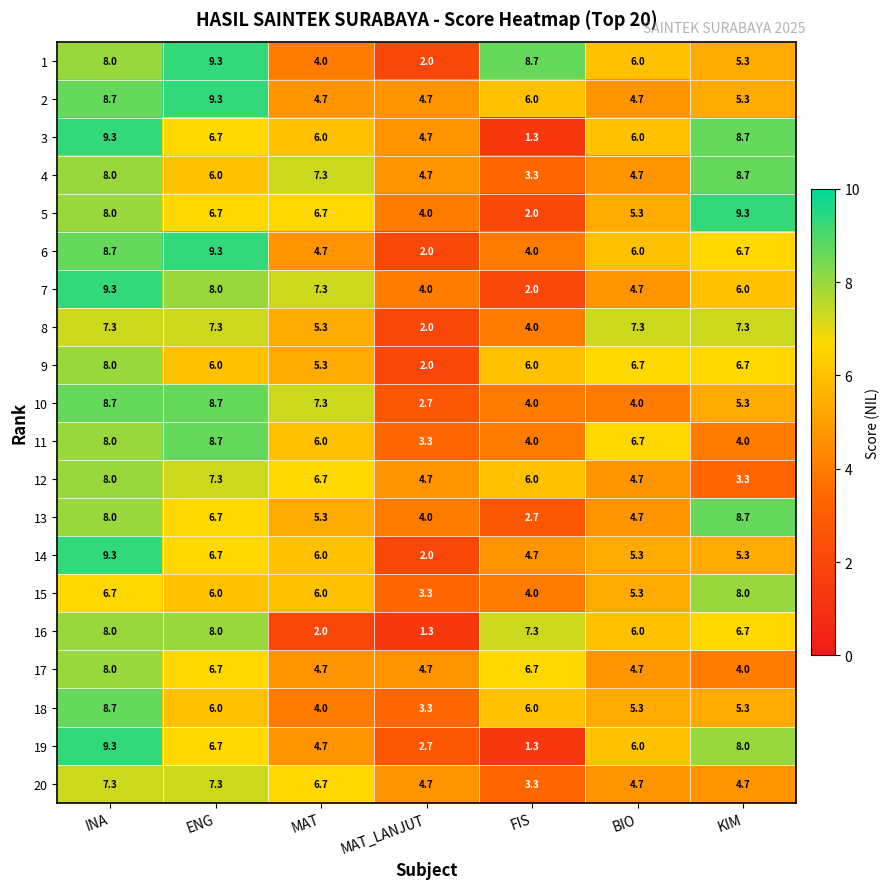

Between MAT and MAT_LANJUT, which series saw the biggest shift?

10